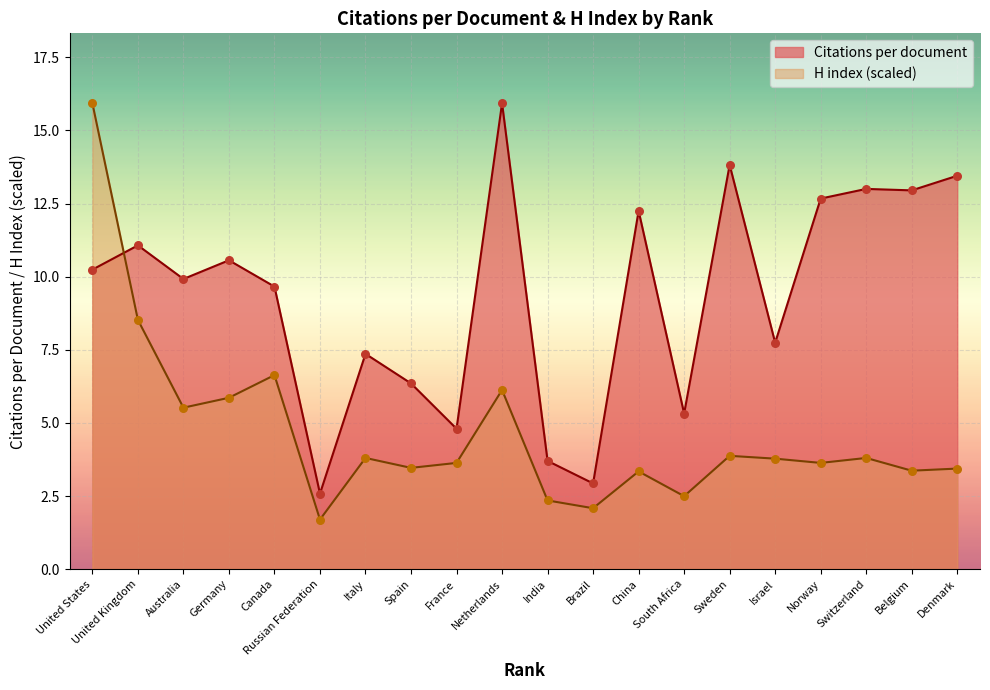

What are all the series names shown in the legend?

Citations per document, H index